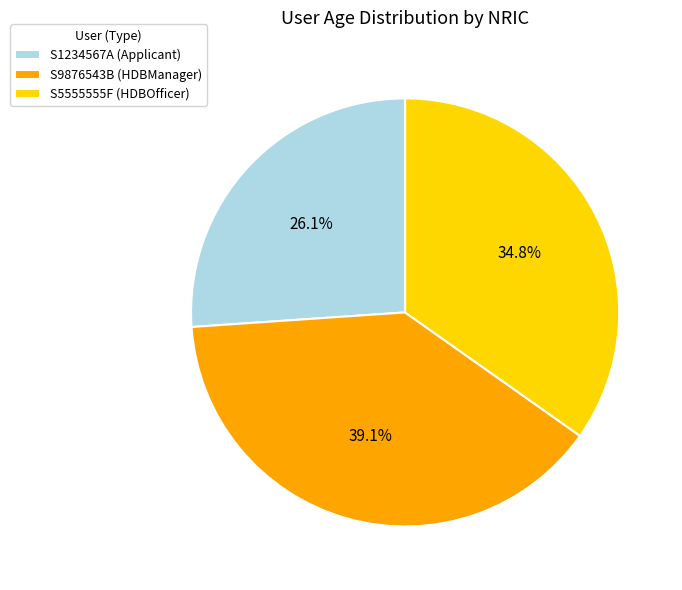

What percentage is the S5555555F slice, to the nearest percent?

35%